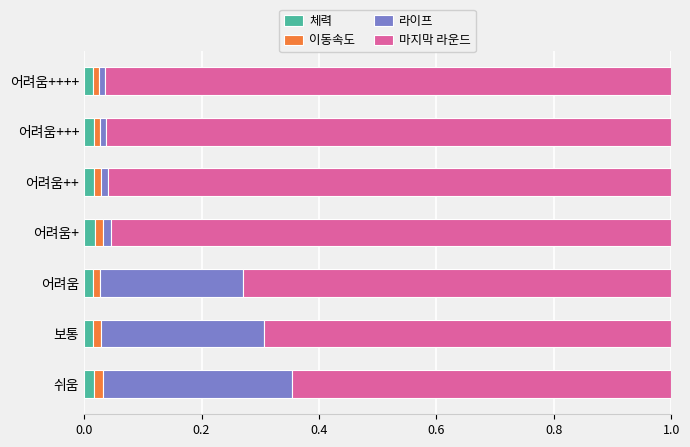

Count the number of categories in the chart.

7